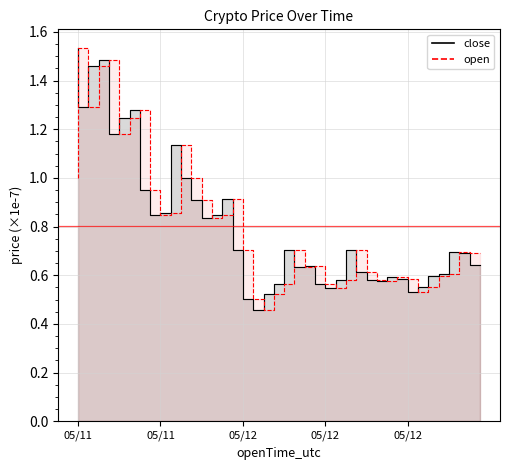

What is the total value across all series at 2023-05-12 04:00?

1.0